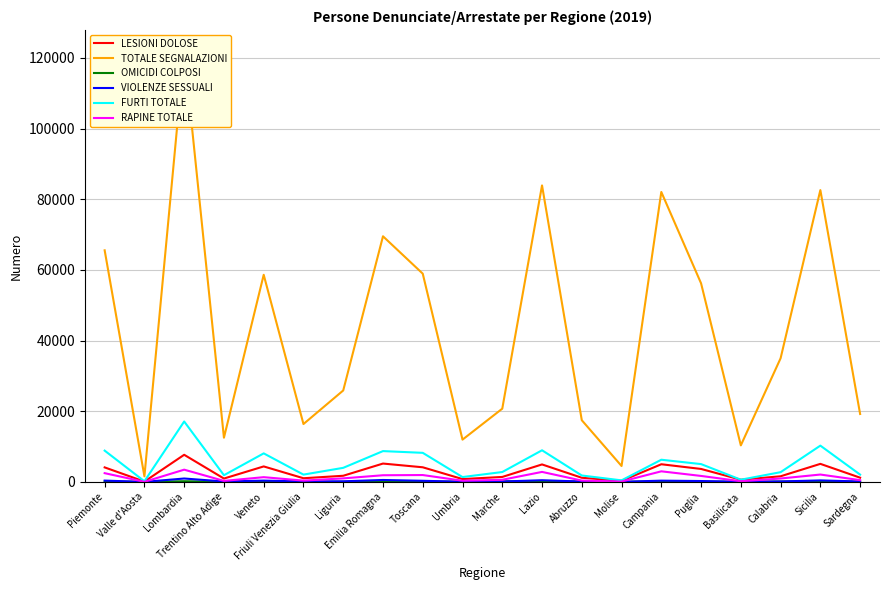

Reading right to left, list all the values displayed in this chart.

LESIONI DOLOSE: Sardegna=1192	Sicilia=5103	Calabria=1589	Basilicata=611	Puglia=3664	Campania=4994	Molise=293	Abruzzo=1170	Lazio=4942	Marche=1401	Umbria=799	Toscana=4135	Emilia Romagna=5189	Liguria=1734	Friuli Venezia Giulia=1036	Veneto=4378	Trentino Alto Adige=948	Lombardia=7672	Valle d'Aosta=93	Piemonte=4102
TOTALE SEGNALAZIONI: Sardegna=19217	Sicilia=82581	Calabria=34985	Basilicata=10336	Puglia=56191	Campania=82045	Molise=4497	Abruzzo=17454	Lazio=83906	Marche=20720	Umbria=11960	Toscana=58928	Emilia Romagna=69509	Liguria=25875	Friuli Venezia Giulia=16376	Veneto=58610	Trentino Alto Adige=12501	Lombardia=121812	Valle d'Aosta=1570	Piemonte=65536
OMICIDI COLPOSI: Sardegna=34	Sicilia=170	Calabria=92	Basilicata=12	Puglia=75	Campania=169	Molise=7	Abruzzo=76	Lazio=231	Marche=146	Umbria=48	Toscana=106	Emilia Romagna=182	Liguria=26	Friuli Venezia Giulia=38	Veneto=166	Trentino Alto Adige=37	Lombardia=186	Valle d'Aosta=6	Piemonte=110
VIOLENZE SESSUALI: Sardegna=115	Sicilia=419	Calabria=128	Basilicata=48	Puglia=245	Campania=350	Molise=25	Abruzzo=101	Lazio=471	Marche=113	Umbria=47	Toscana=311	Emilia Romagna=541	Liguria=167	Friuli Venezia Giulia=127	Veneto=363	Trentino Alto Adige=114	Lombardia=958	Valle d'Aosta=8	Piemonte=364
FURTI TOTALE: Sardegna=2061	Sicilia=10264	Calabria=2752	Basilicata=619	Puglia=5037	Campania=6273	Molise=432	Abruzzo=1813	Lazio=8947	Marche=2794	Umbria=1370	Toscana=8224	Emilia Romagna=8716	Liguria=3979	Friuli Venezia Giulia=2063	Veneto=8071	Trentino Alto Adige=1891	Lombardia=17093	Valle d'Aosta=175	Piemonte=8850
RAPINE TOTALE: Sardegna=499	Sicilia=2081	Calabria=962	Basilicata=186	Puglia=1687	Campania=2994	Molise=99	Abruzzo=370	Lazio=2826	Marche=598	Umbria=333	Toscana=1940	Emilia Romagna=1882	Liguria=997	Friuli Venezia Giulia=366	Veneto=1337	Trentino Alto Adige=283	Lombardia=3460	Valle d'Aosta=21	Piemonte=2471